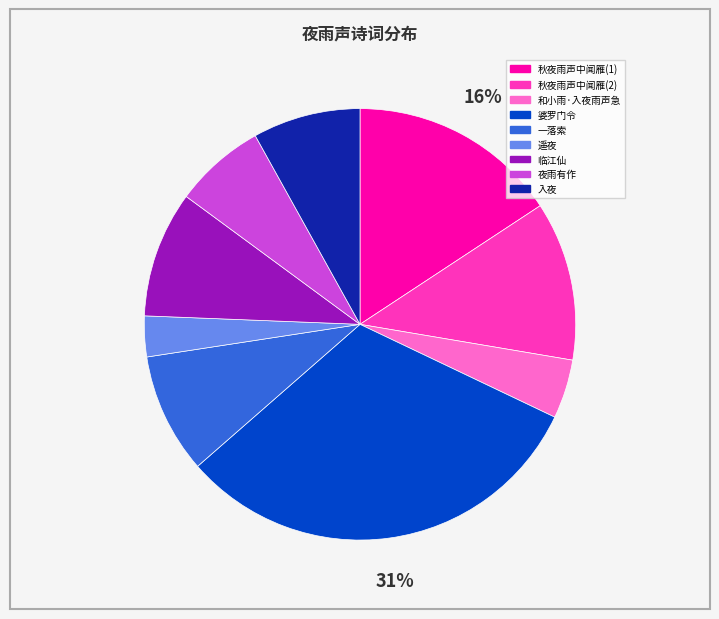

Is there any slice that represents more than half of the pie?

No